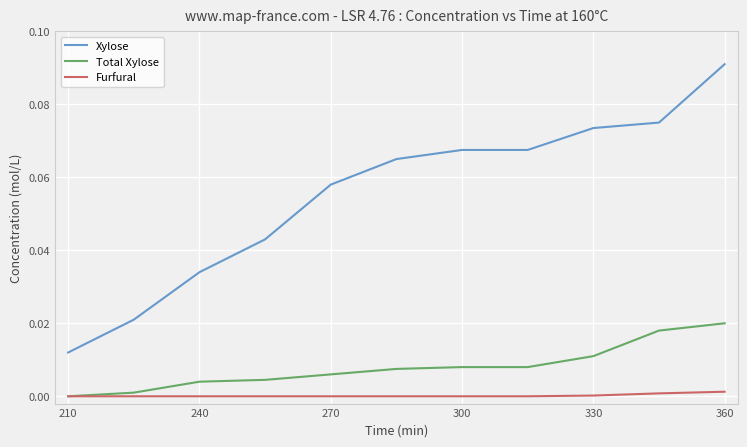

Which series has the widest spread of values?

Xylose